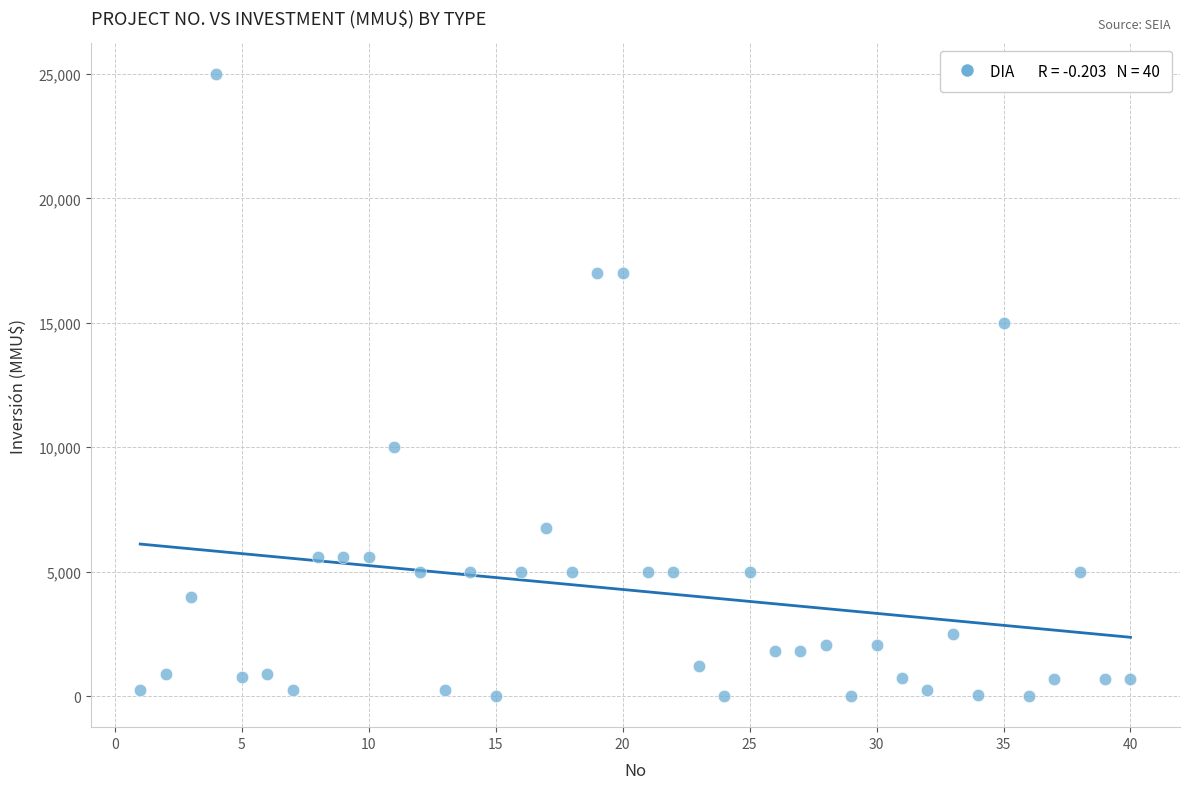

What is the range of X values (max minus min)?

39